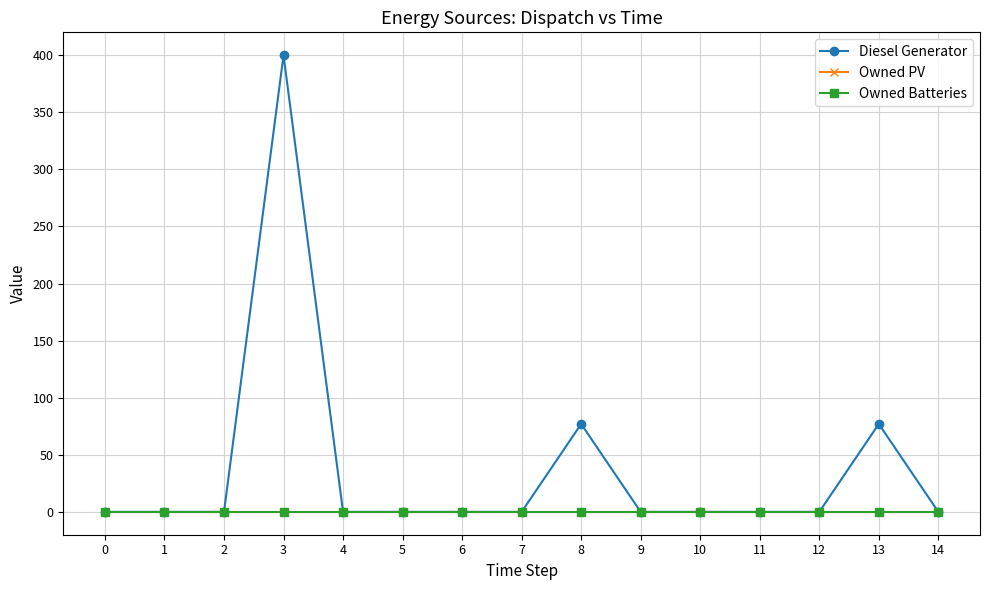

Which series has the widest spread of values?

Diesel Generator